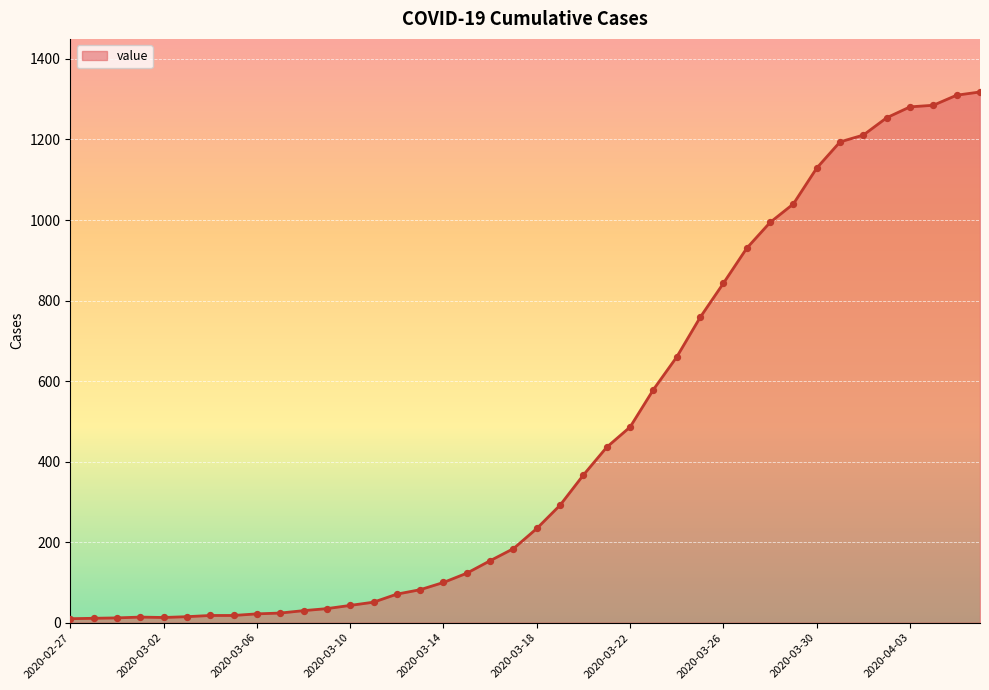

What is the greatest value displayed?

1318